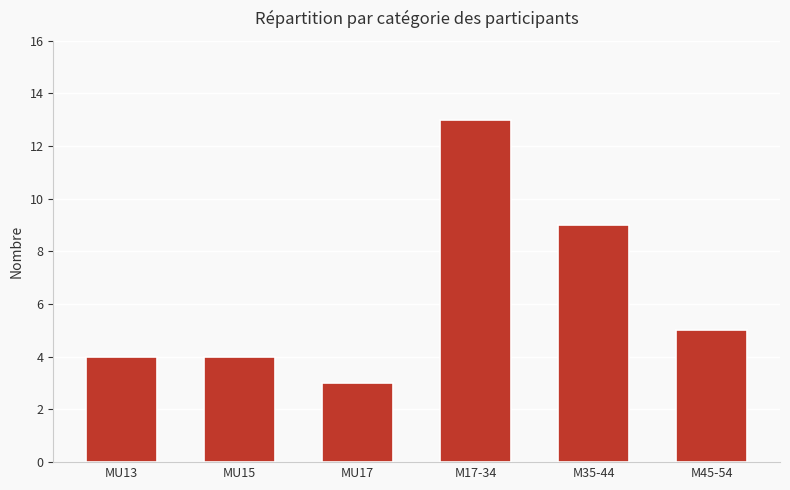

Reading left to right, extract all data points from this chart.

MU13=4	MU15=4	MU17=3	M17-34=13	M35-44=9	M45-54=5